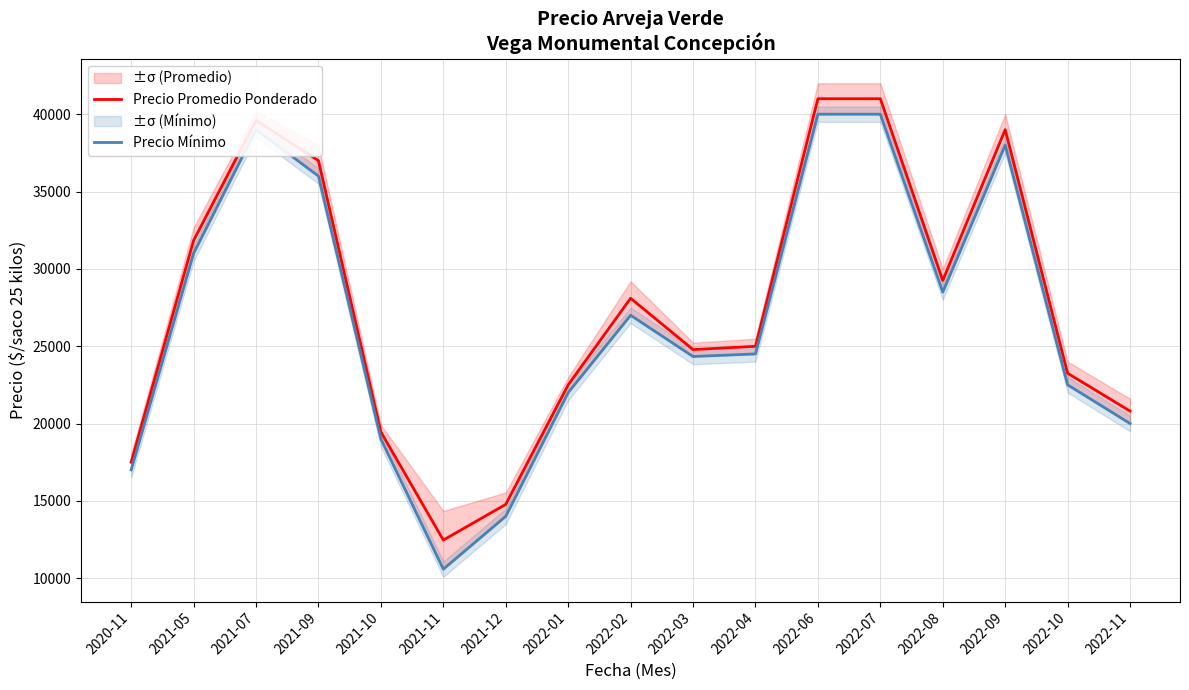

The value of Precio Mínimo at 2021-10 is 19000. True or false?

True